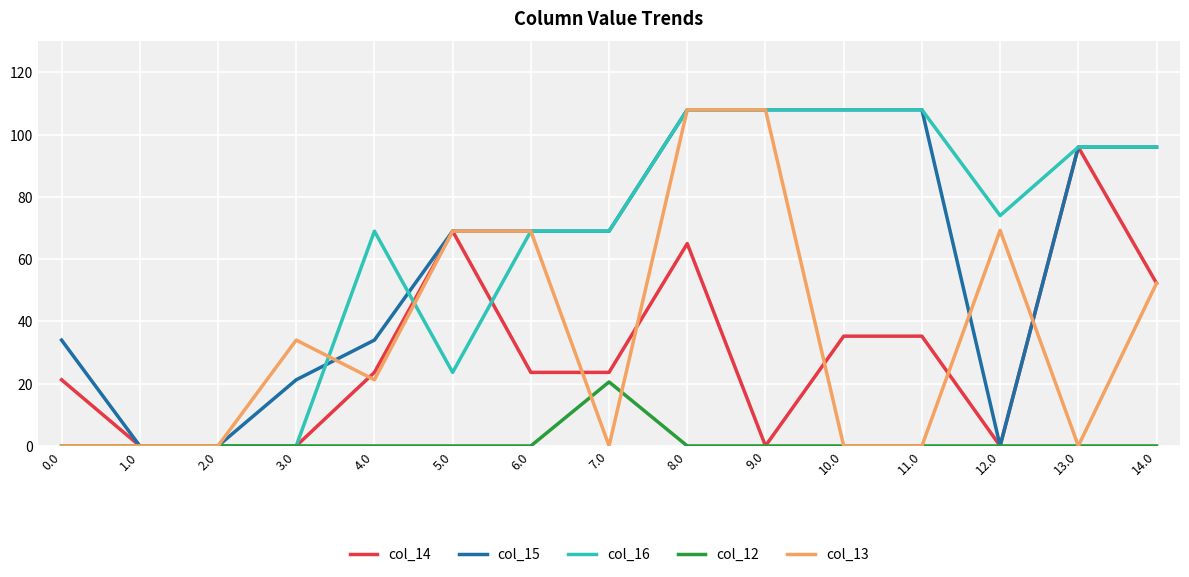

Which category has the highest value in the col_12 series?

7.0